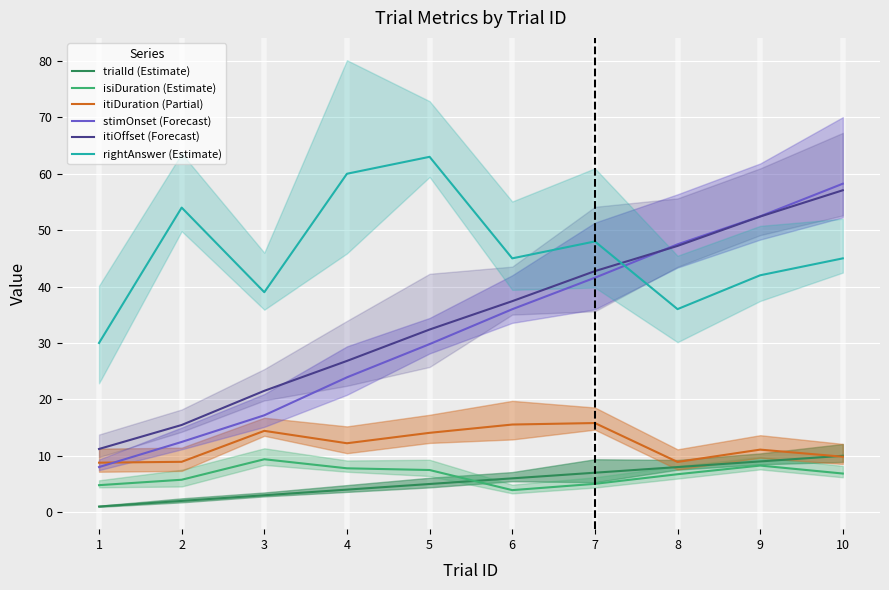

What is the sum of the rightAnswer (Estimate) values at 1 and 8?

66.0